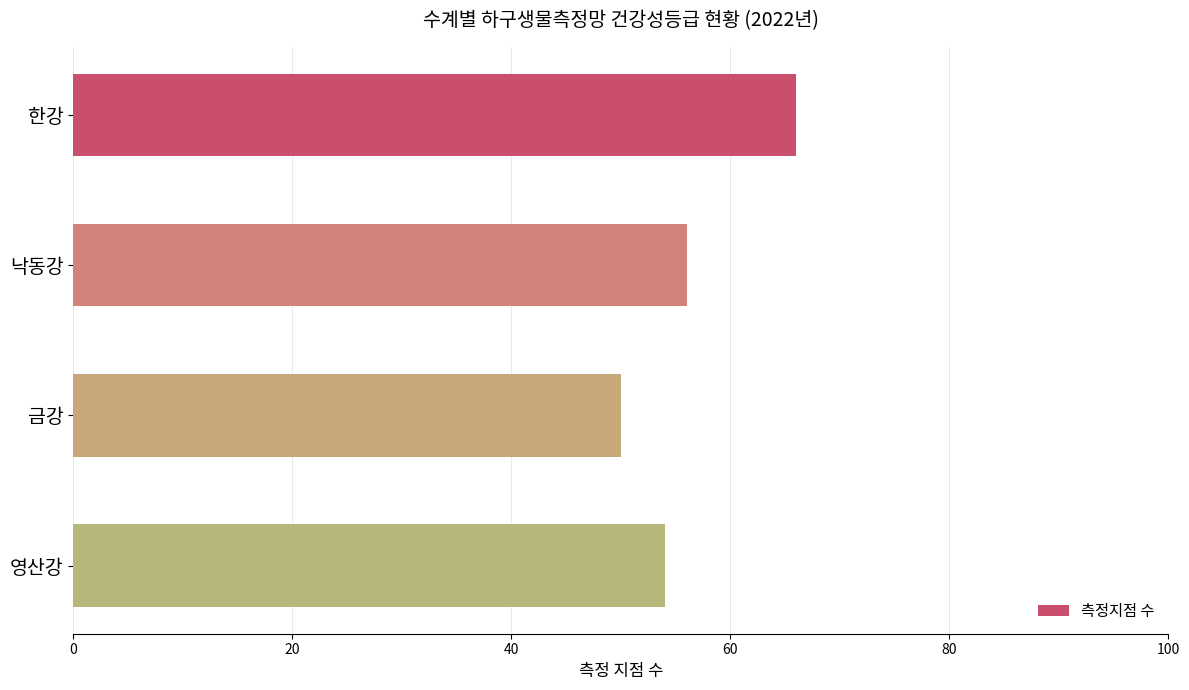

Which has a higher value, 금강 or 영산강?

영산강